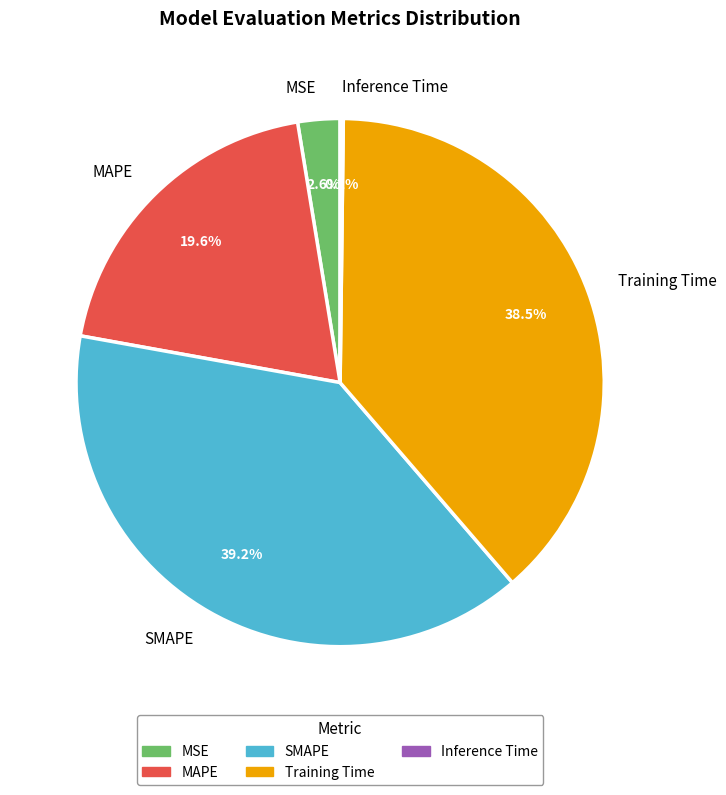

The SMAPE slice represents 39% of the pie. True or false?

True